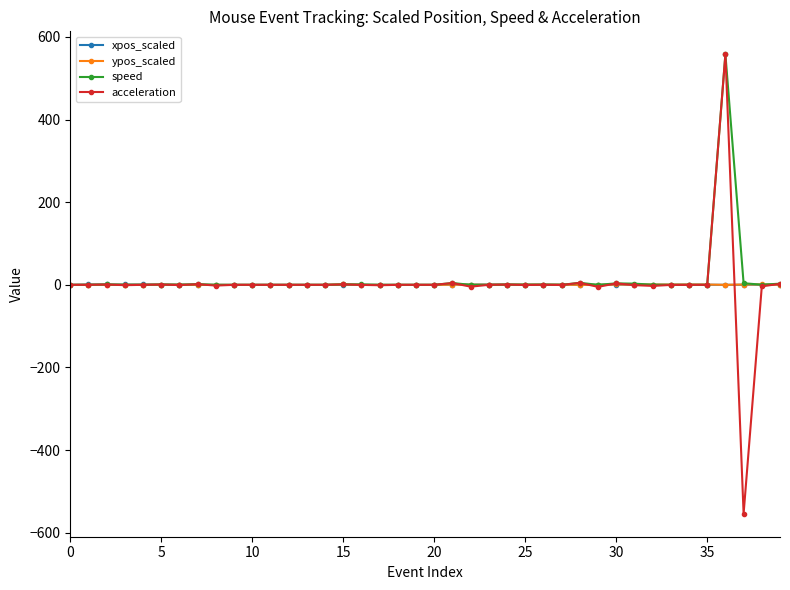

What are all the series names shown in the legend?

xpos_scaled, ypos_scaled, speed, acceleration